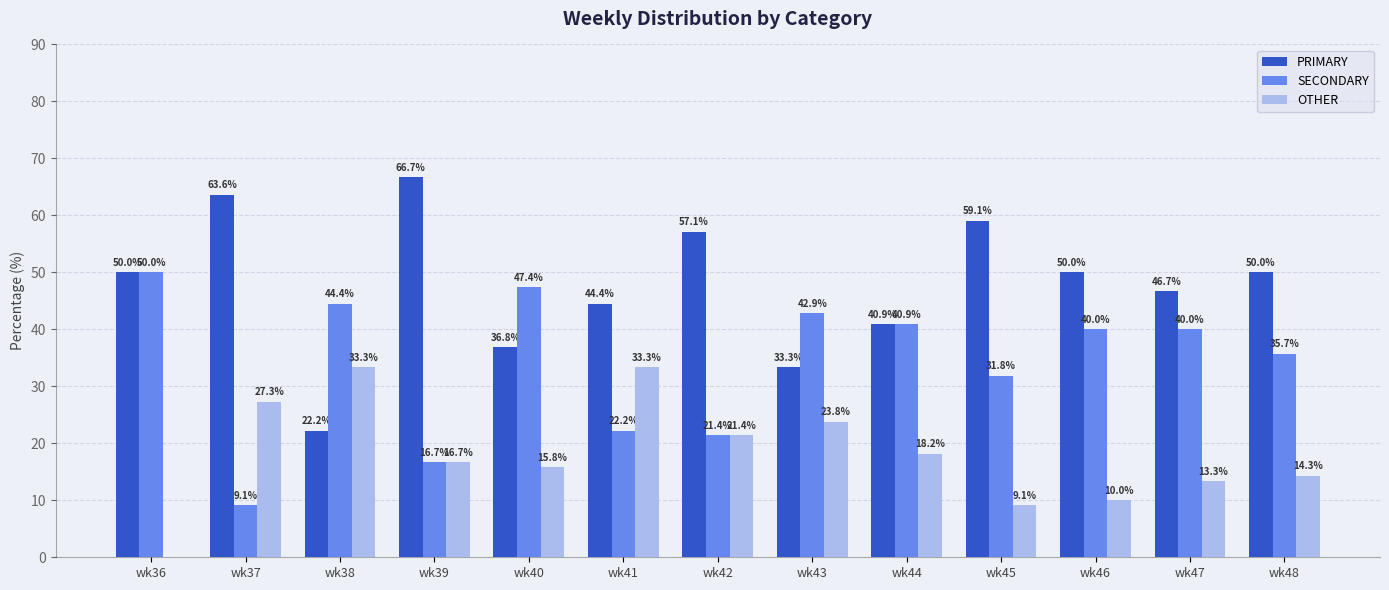

What is the maximum value shown in the chart?

66.7